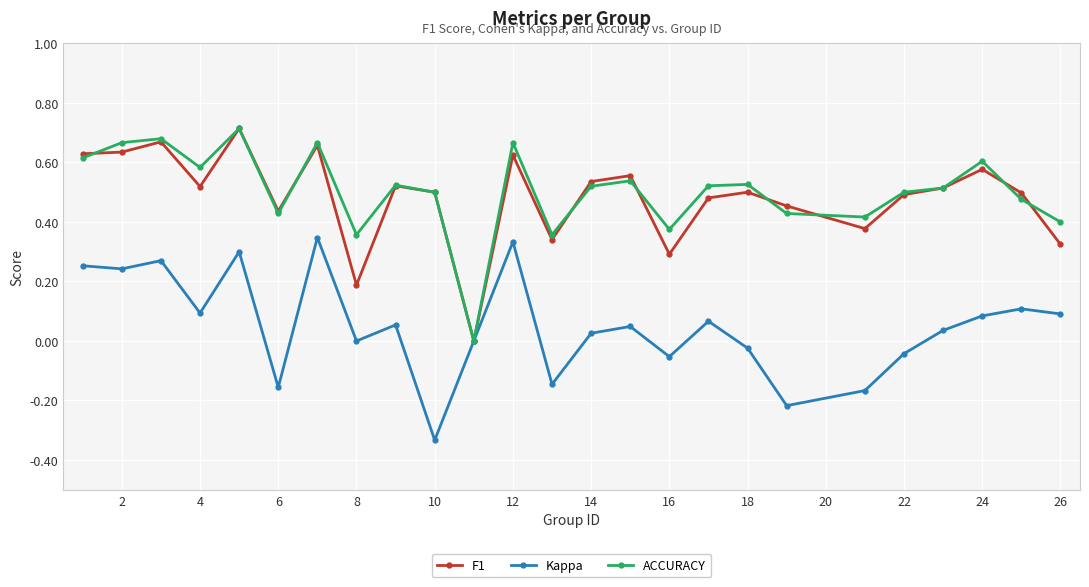

Is this an area chart (filled region under the line)?

No